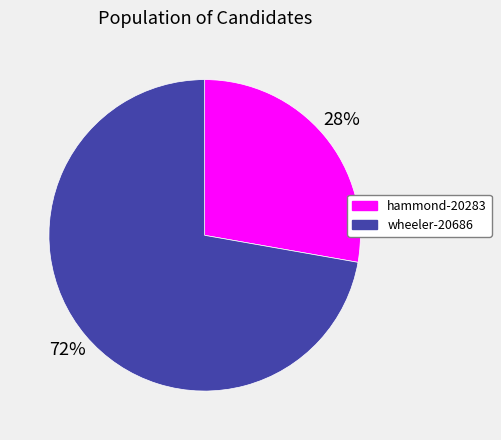

Combined, do hammond-20283 and wheeler-20686 account for over 50%?

Yes